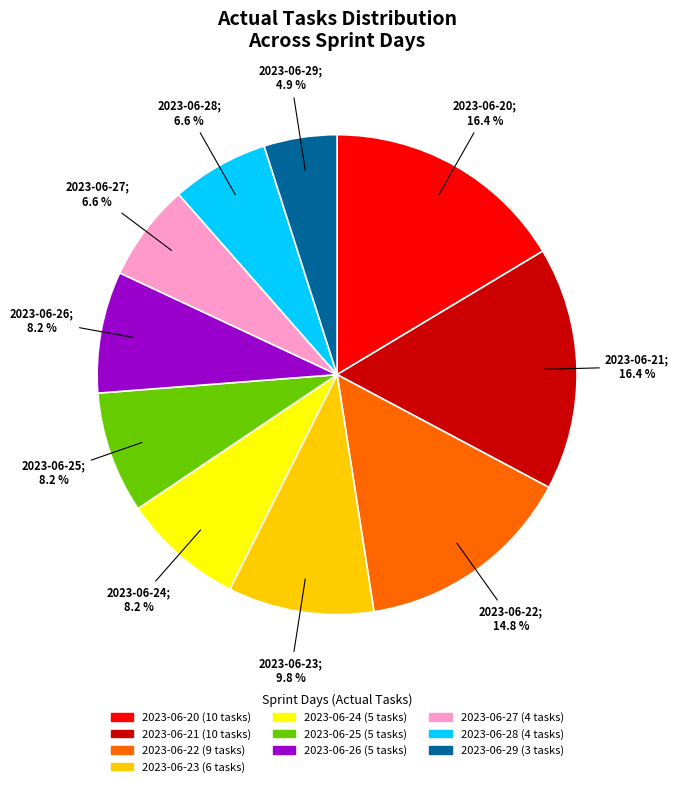

Count the number of slices in the pie.

10